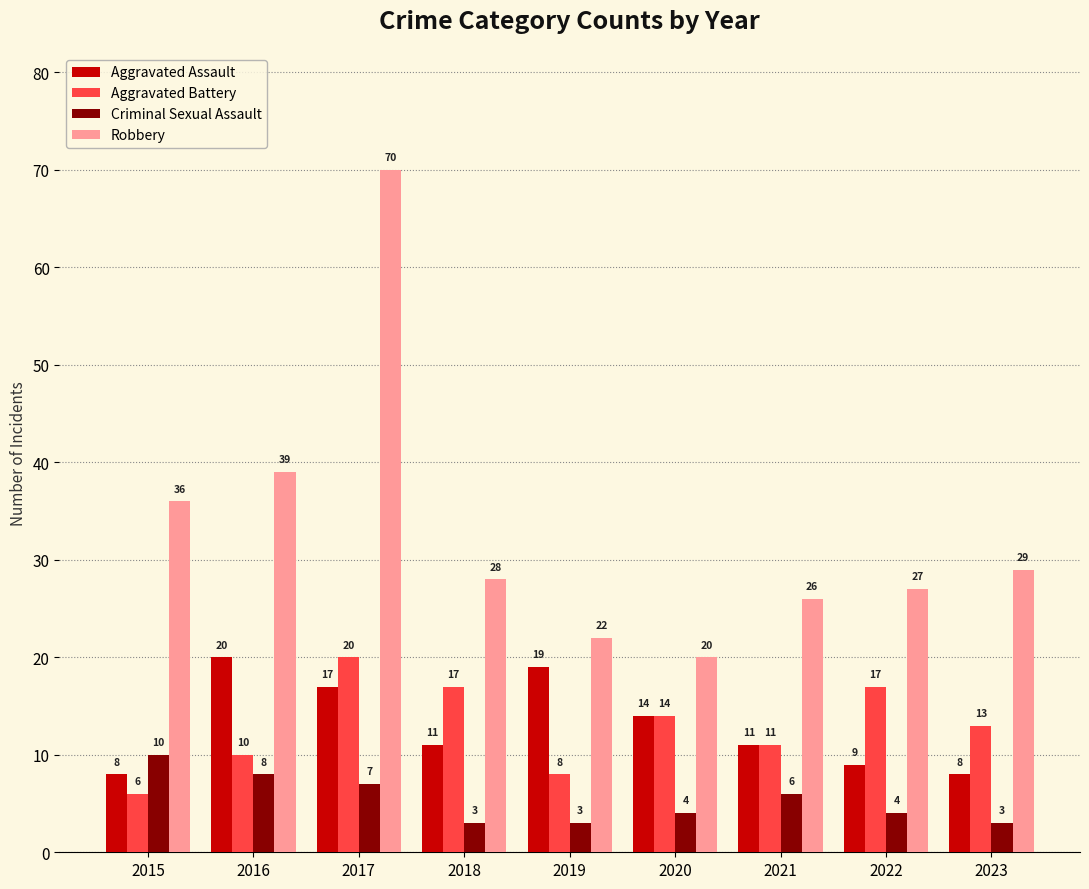

What is the smallest value displayed?

3